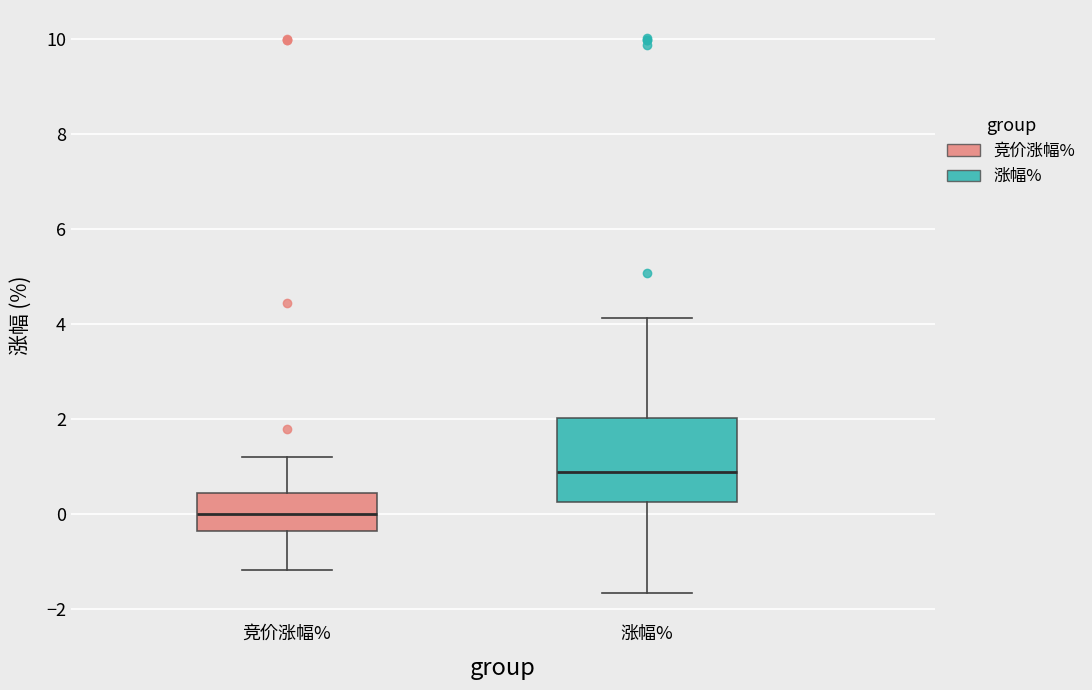

Where does the lower whisker of the box for 竞价涨幅% end on the y-axis? The values are not printed on the chart, so give them approximately, as read against the axis.

-1.2